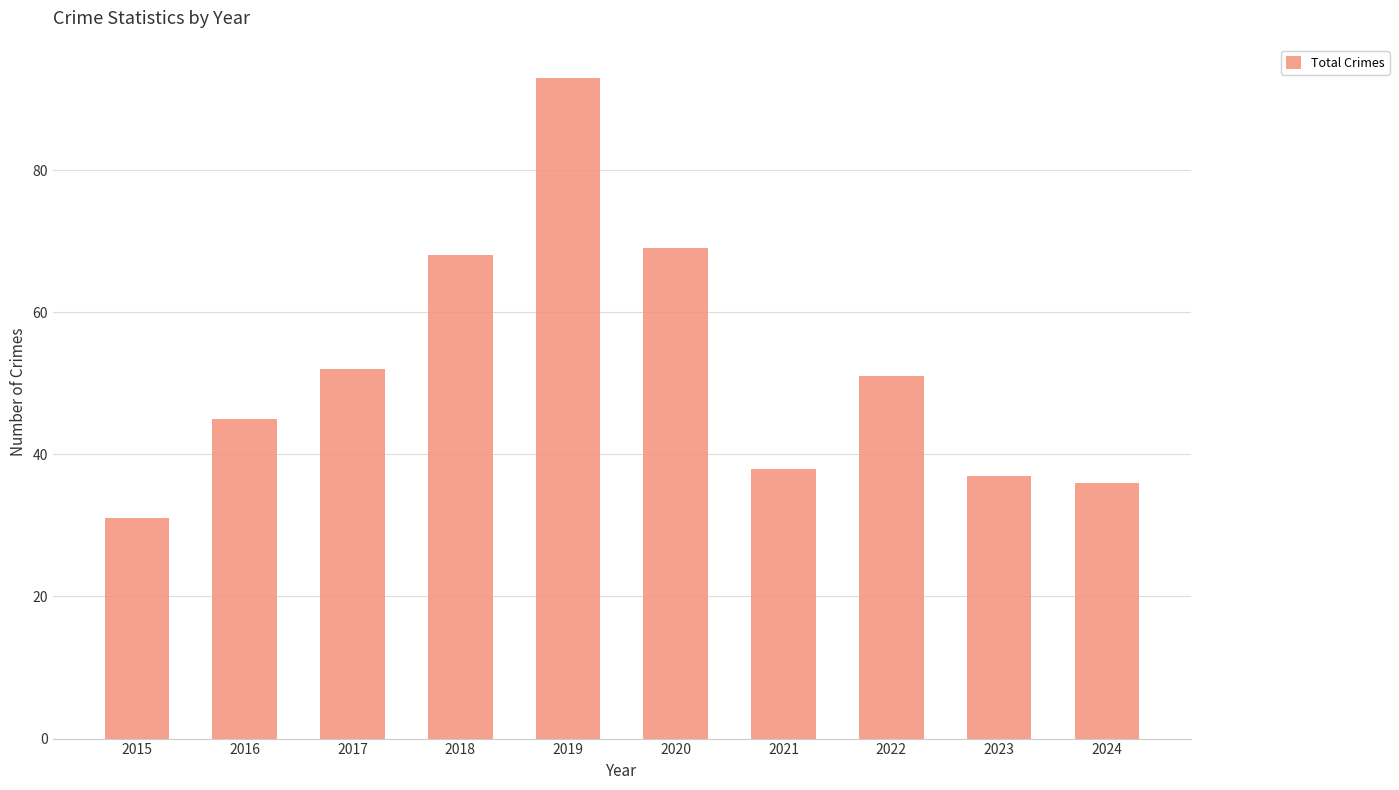

True or false: the data shows 93 at 2019.

True